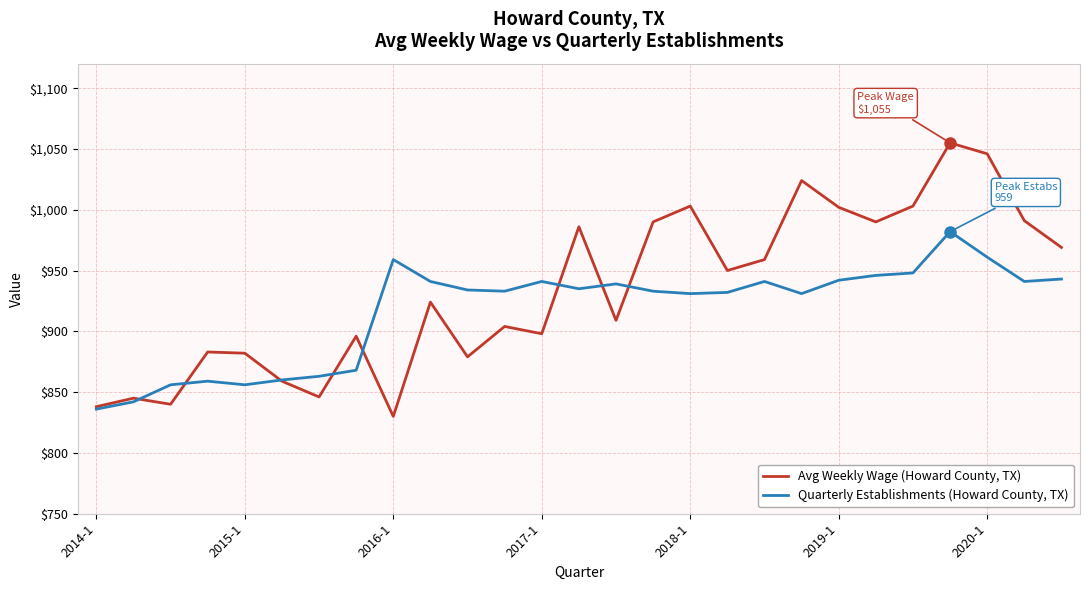

Does the chart display data point markers on the line(s)?

No